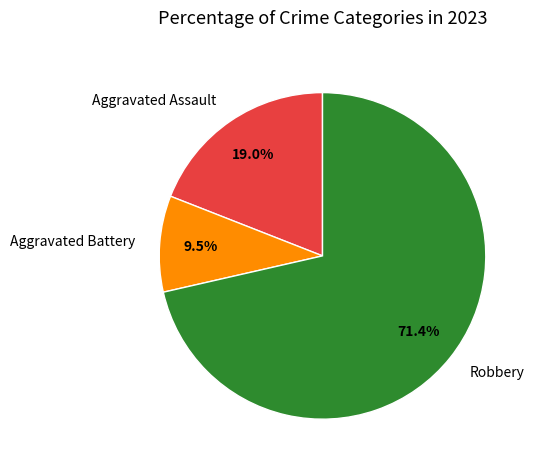

How much of the chart is everything except Aggravated Assault?

81.0%